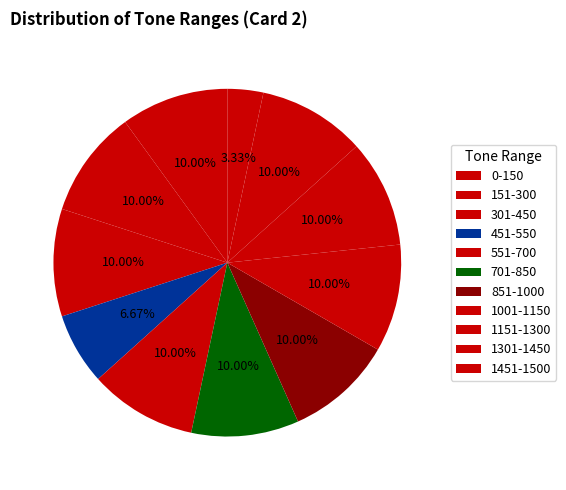

What percentage do 0-150 and 1451-1500 together represent?

13.3%